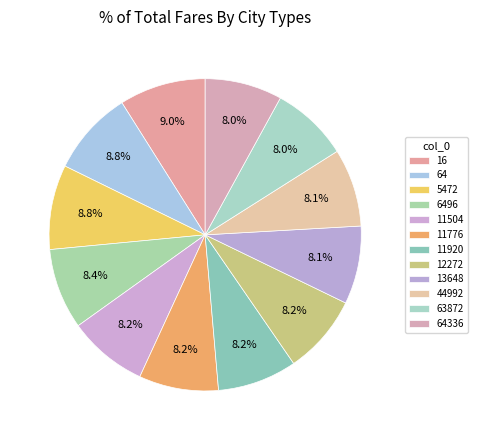

Count the number of slices in the pie.

12